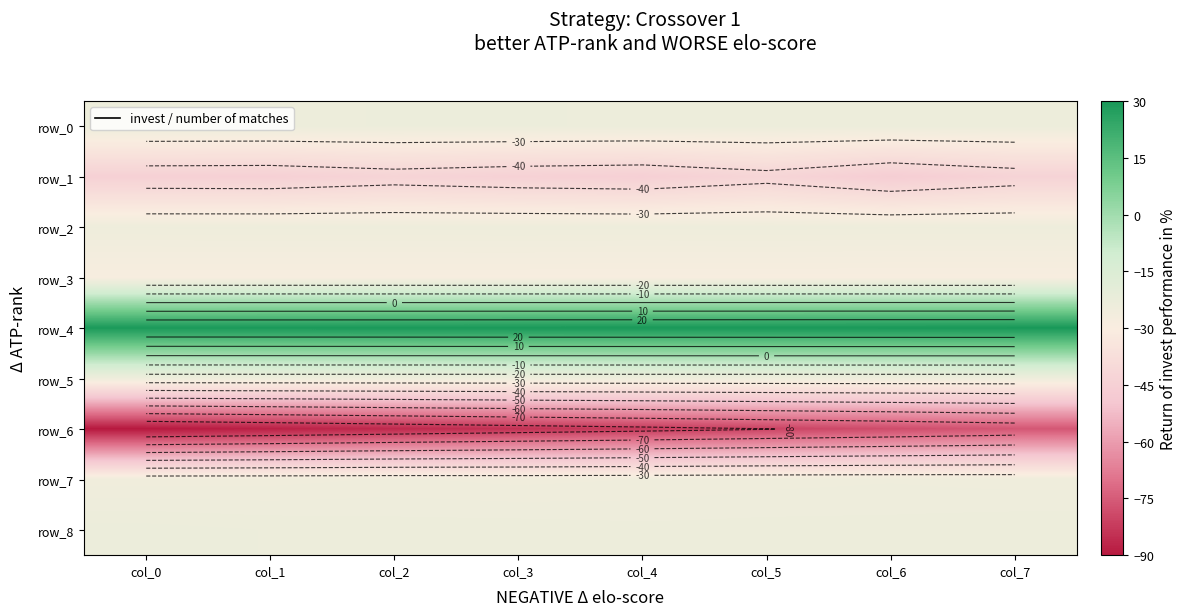

Between col_0 and col_4, which is larger?

col_0